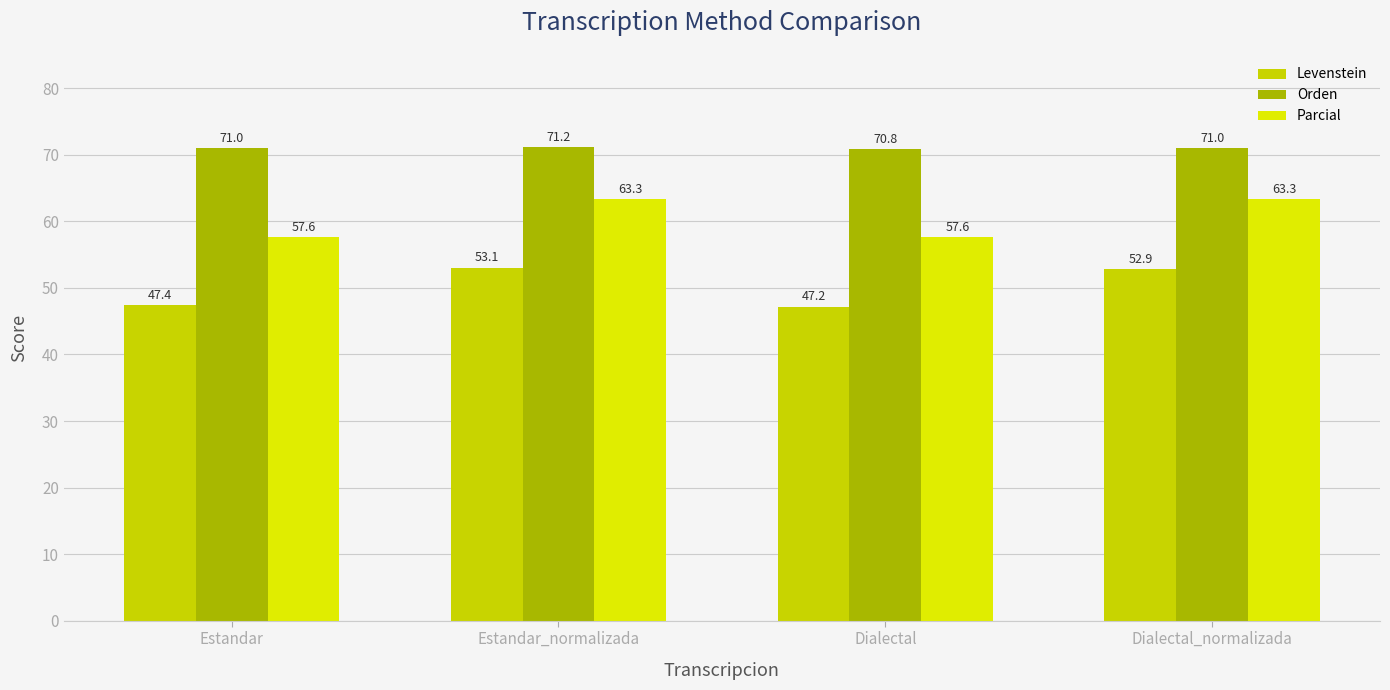

What is the sum of all Parcial values?

241.9